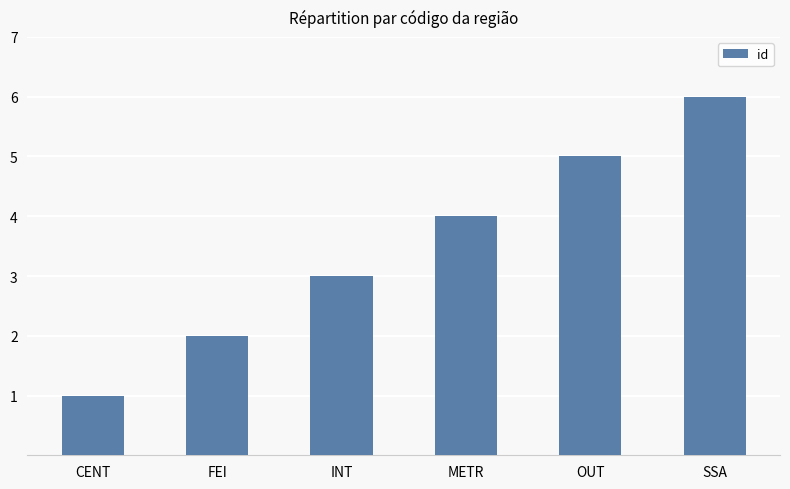

Which has a higher value, SSA or INT?

SSA